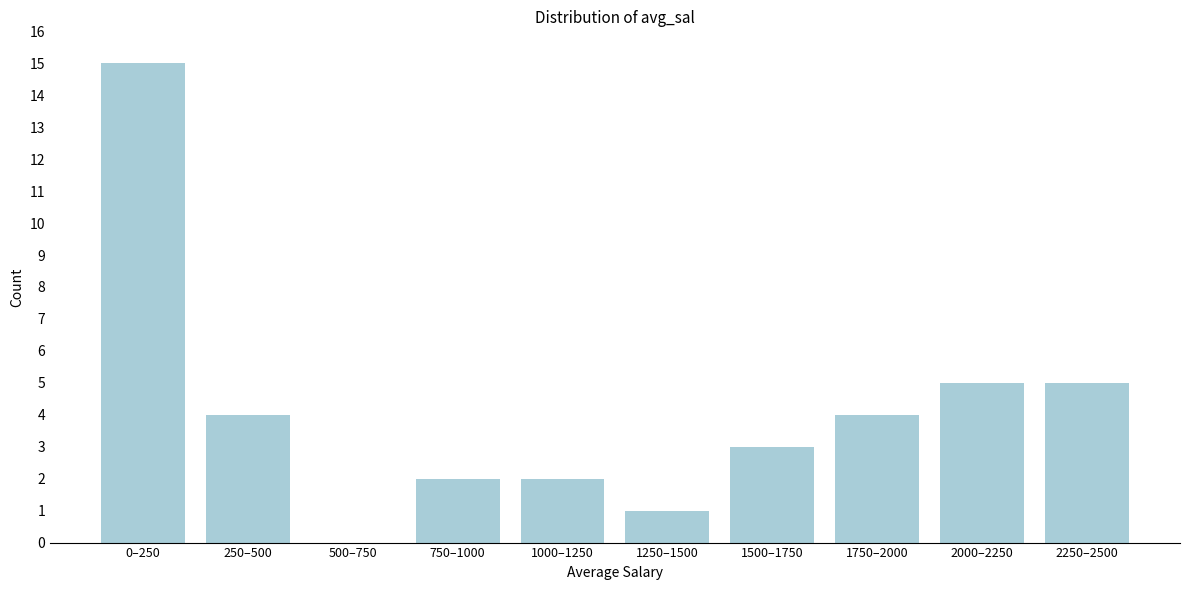

Reading left to right, extract all data points from this chart.

0–250=15	250–500=4	500–750=0	750–1000=2	1000–1250=2	1250–1500=1	1500–1750=3	1750–2000=4	2000–2250=5	2250–2500=5